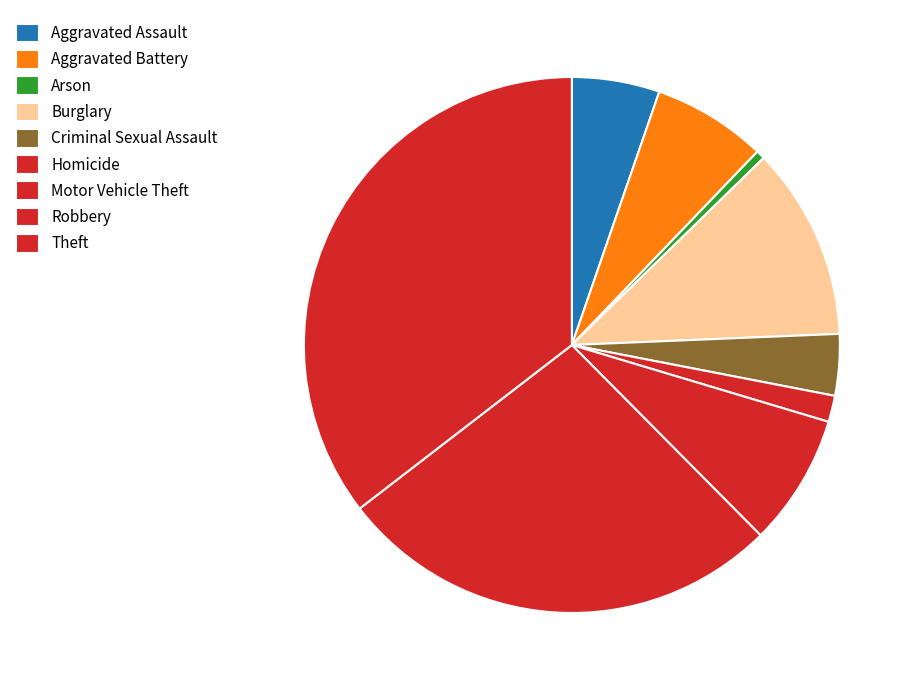

To the nearest percent, what percentage of the pie is Arson?

1%